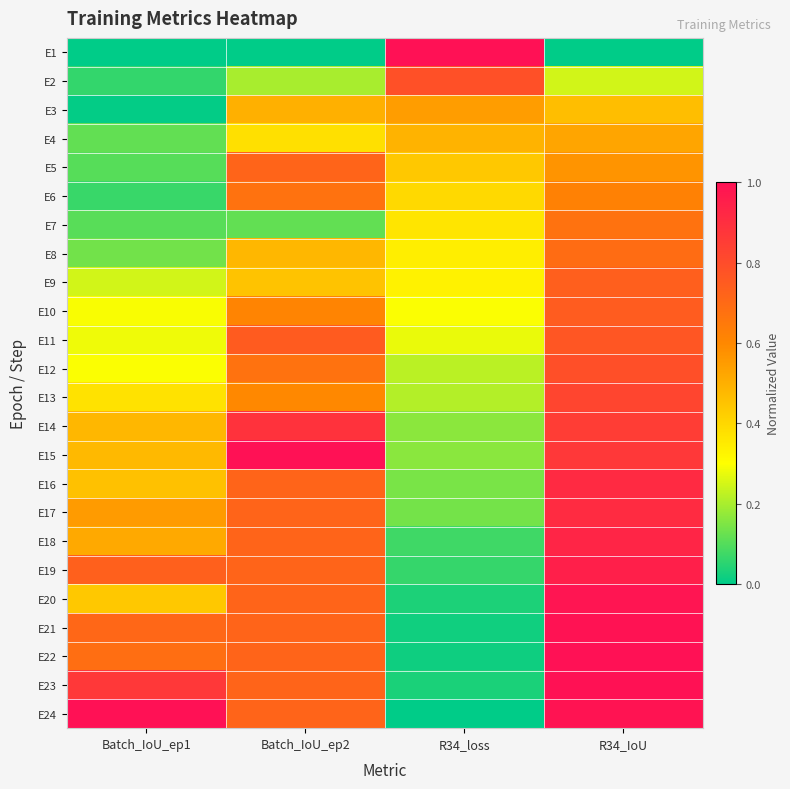

How many series are shown in this chart?

24